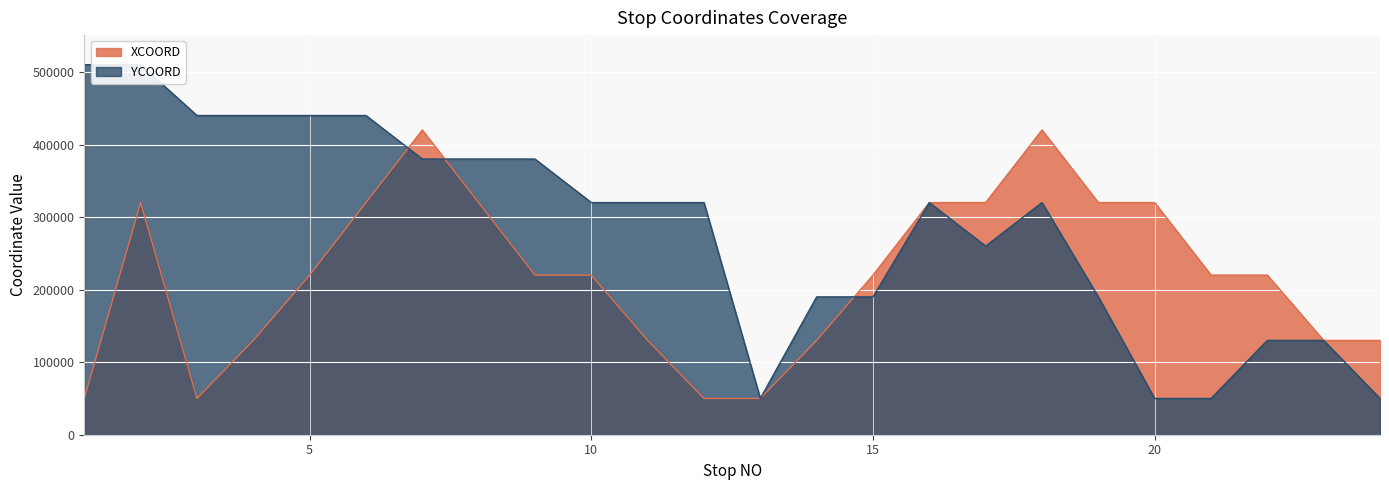

List the labels in order of XCOORD value, largest first.

7, 18, 2, 6, 8, 16, 17, 19, 20, 5, 9, 10, 15, 21, 22, 4, 11, 14, 23, 24, 1, 3, 12, 13